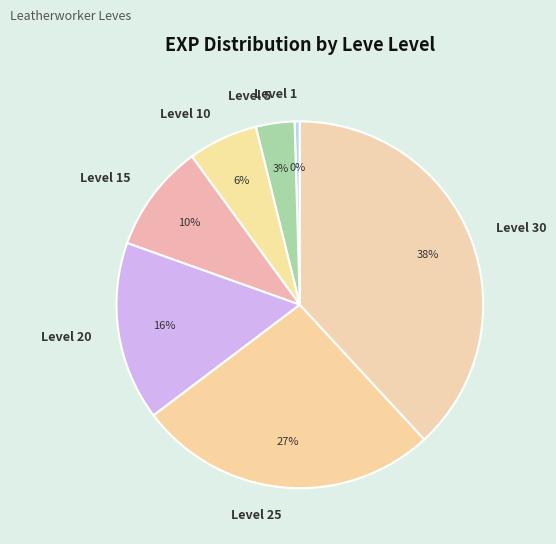

How many slices are in this pie chart?

7